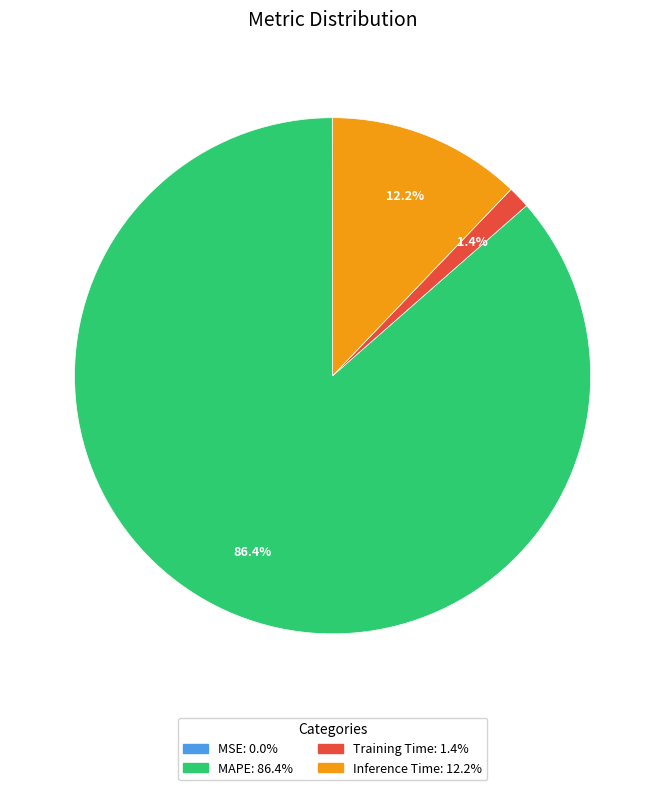

What is the majority slice?

MAPE